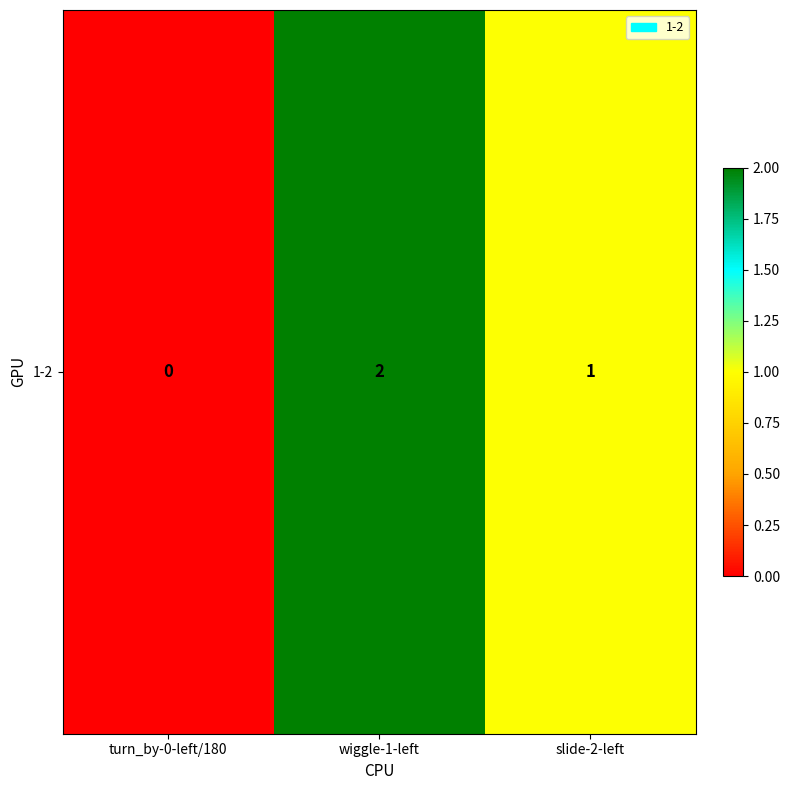

Rank the categories by value from lowest to highest.

turn_by-0-left/180, slide-2-left, wiggle-1-left